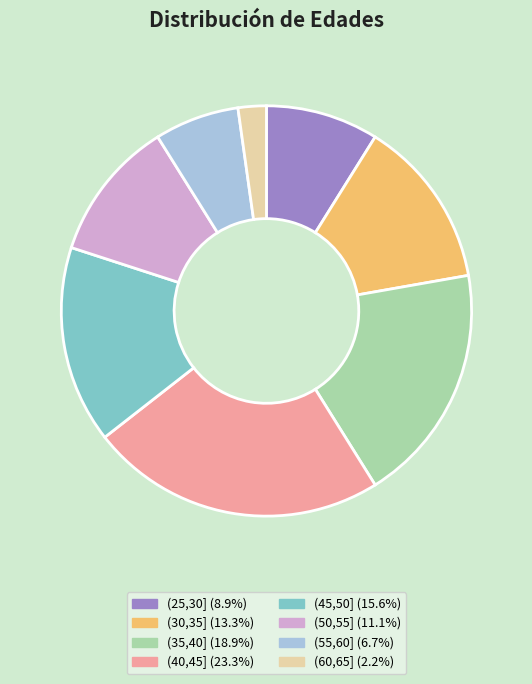

Does (25,30] account for over 50% of the chart?

No